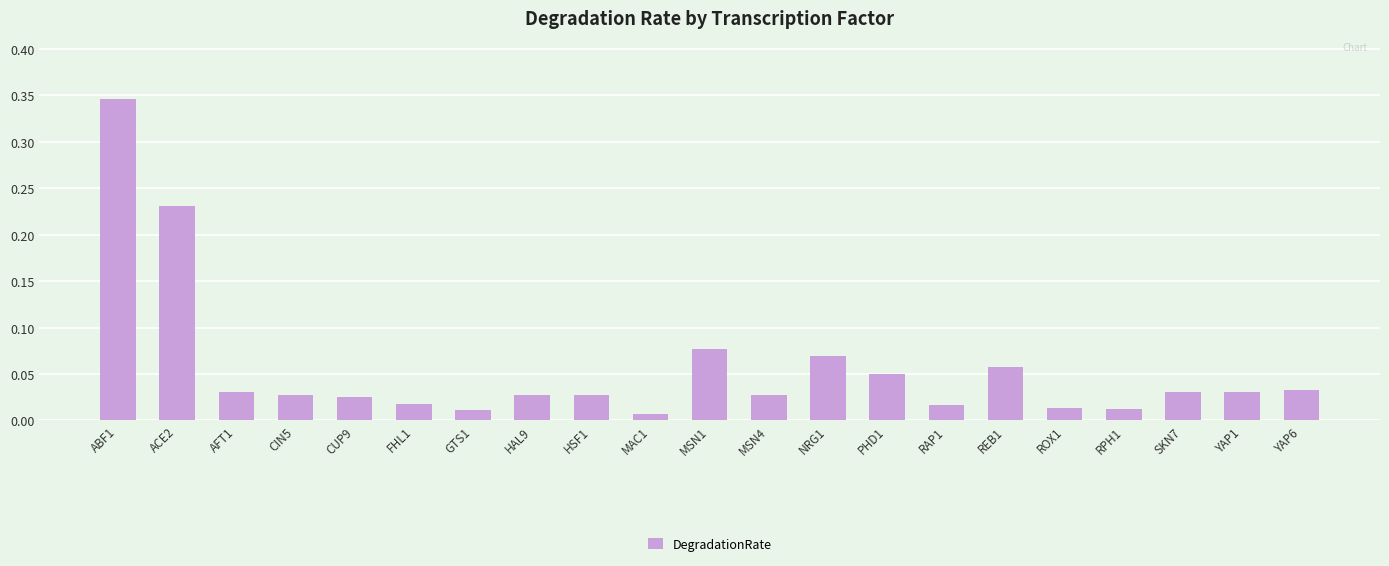

Where is the data nearest to the value 0?

MAC1